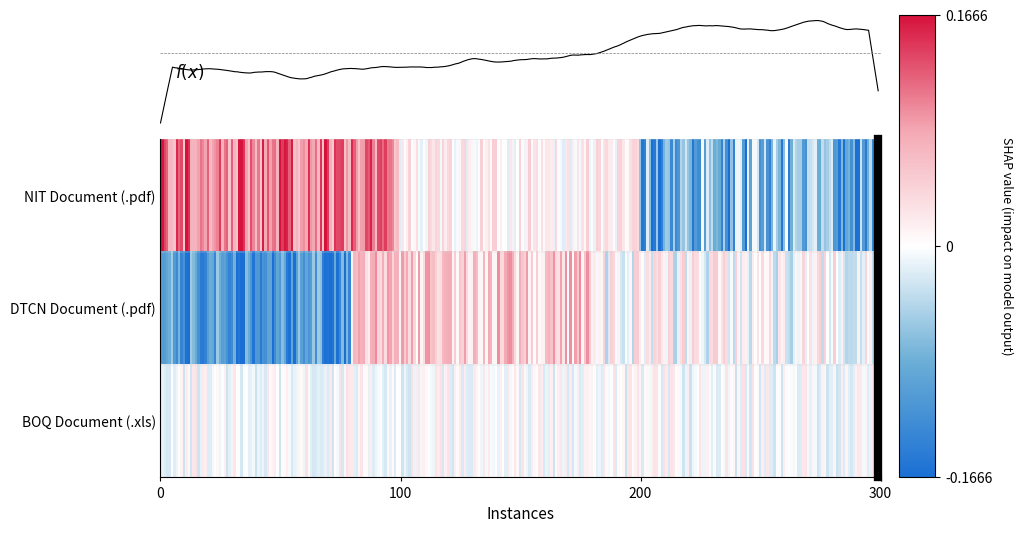

The value of .pdf at .pdf is 3. True or false?

False